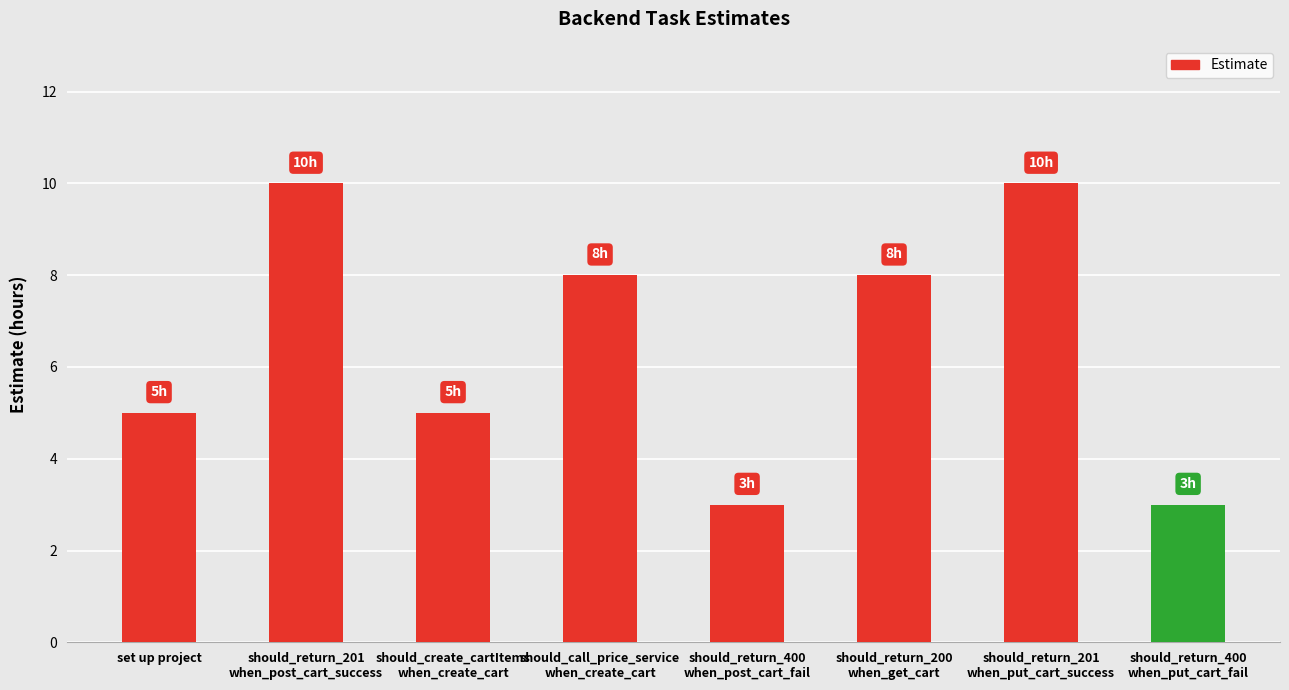

How many series are shown in this chart?

1